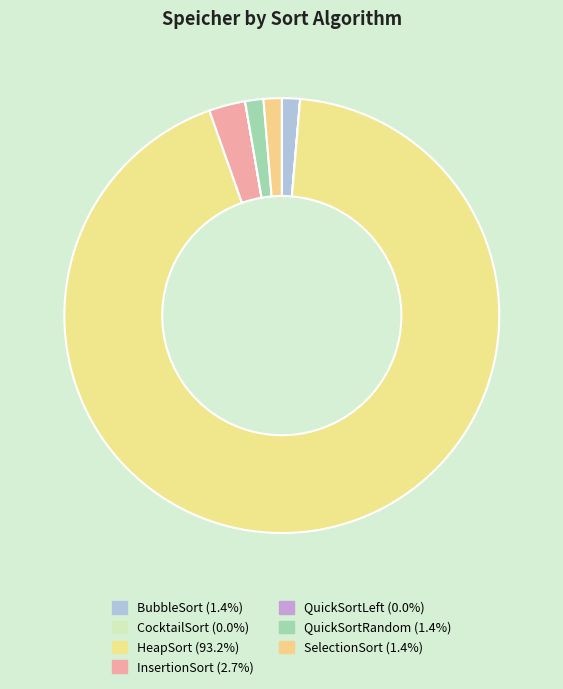

What percentage is NOT represented by SelectionSort?

98.6%